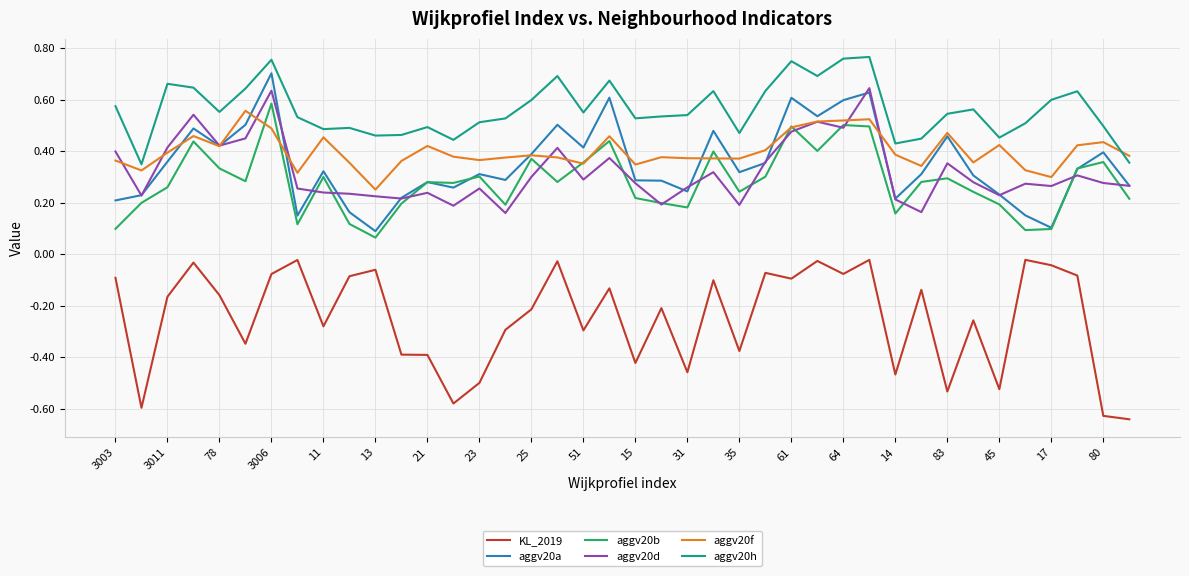

True or false: aggv20h and aggv20d cross at least once.

False